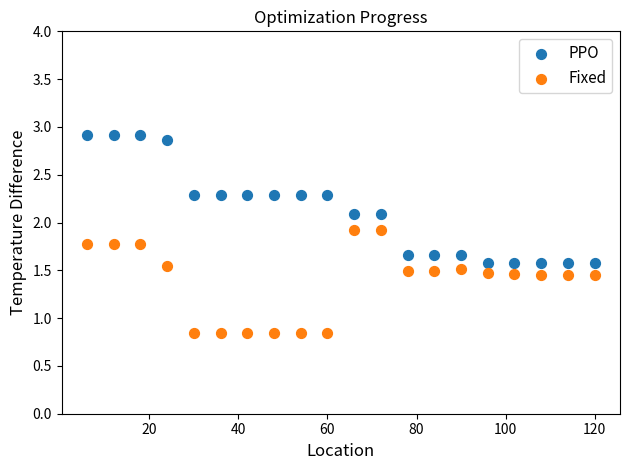

Which series contains the lowest Y value?

Fixed